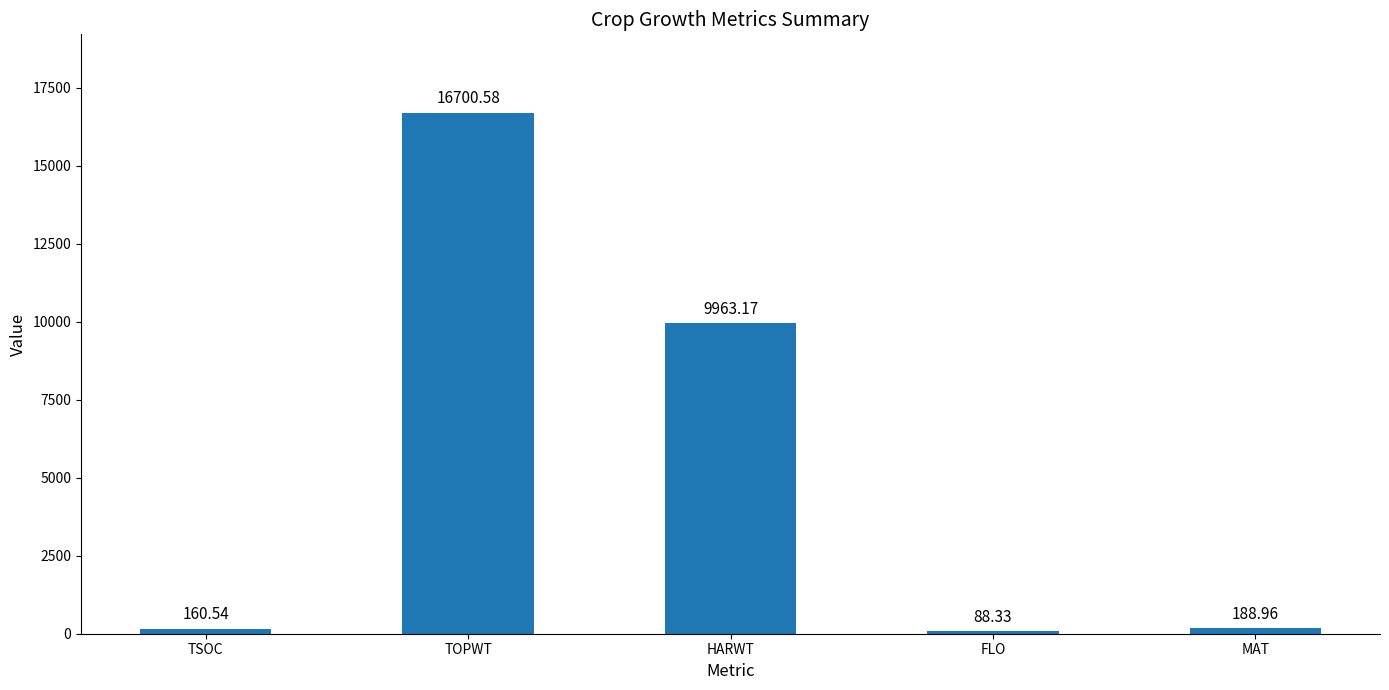

What is the sum of all values?

27101.6